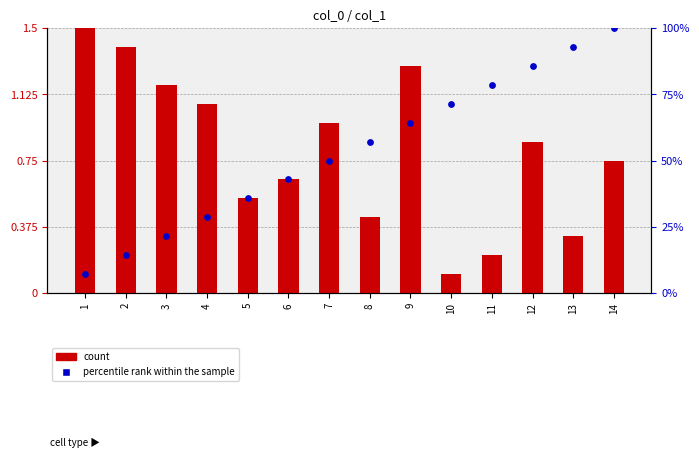

Which series has the largest total across all categories?

percentile rank within the sample